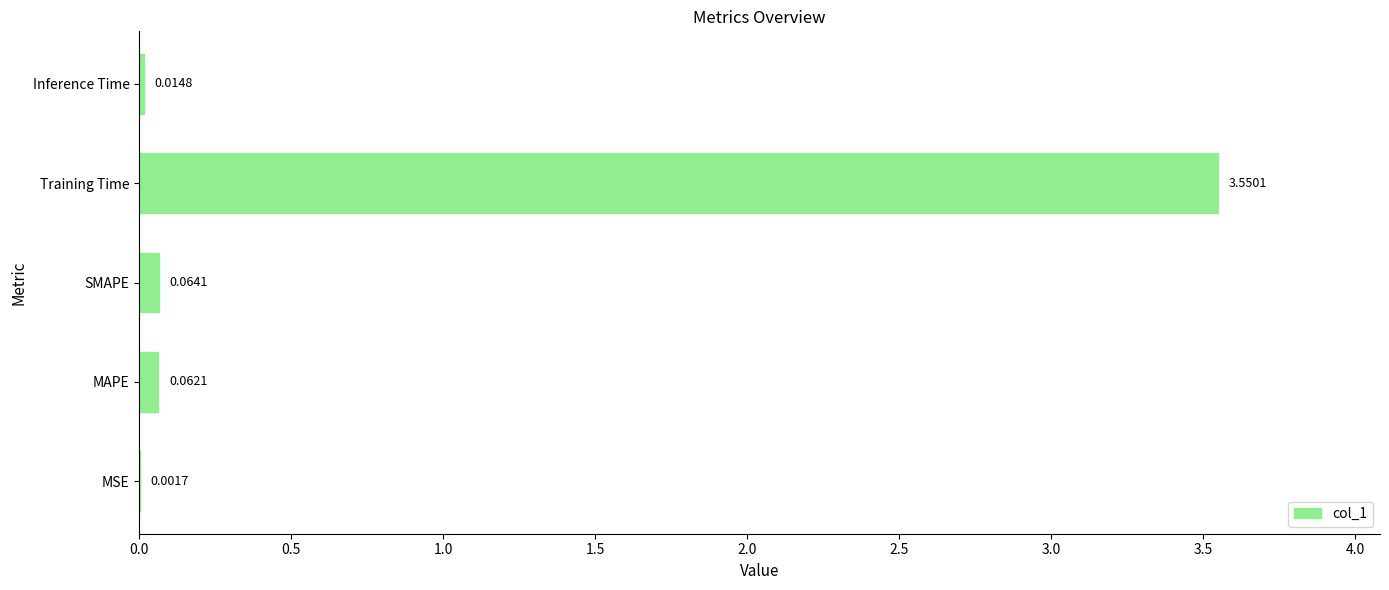

What is the change in value from MSE to Training Time?

+3.5